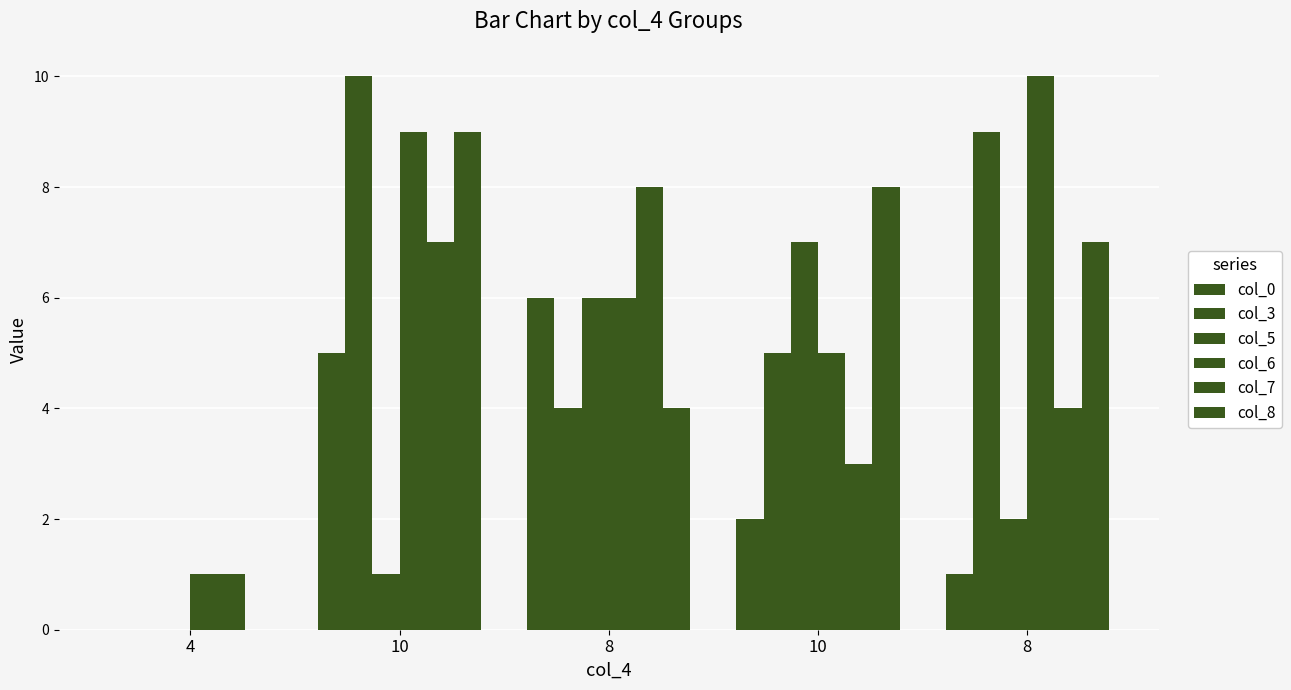

Are the bars horizontal?

No